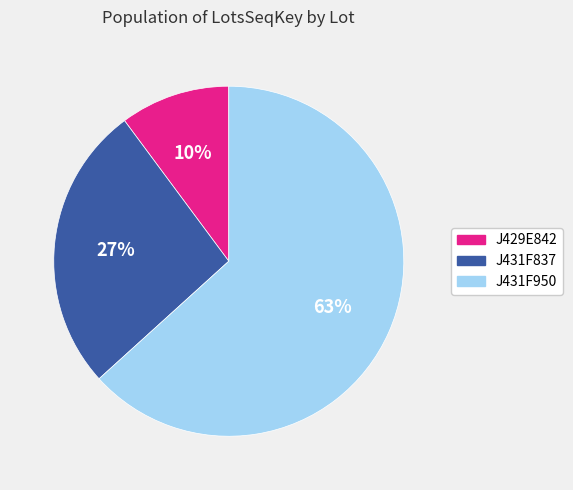

Which slice is the largest?

J431F950